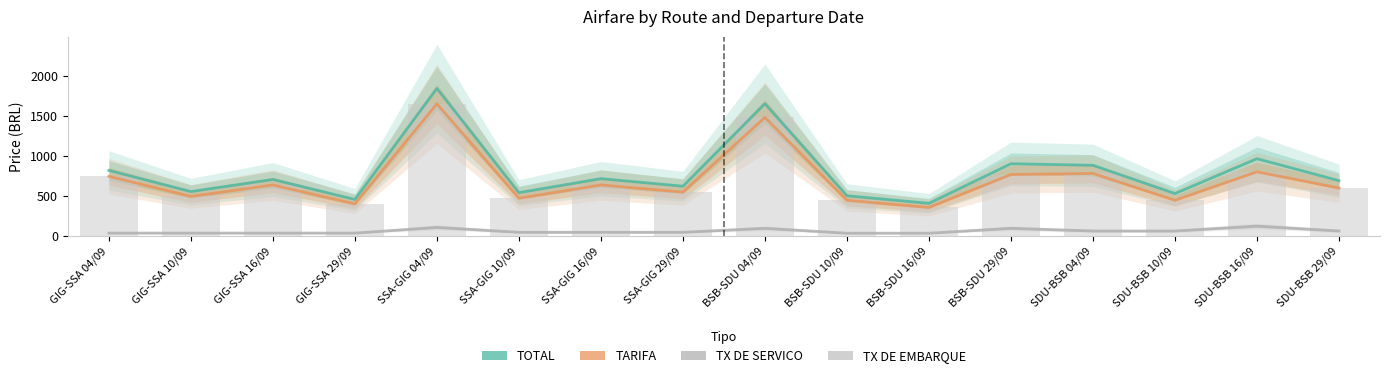

What is the label of the 2nd bar from the left?

GIG-SSA 10/09